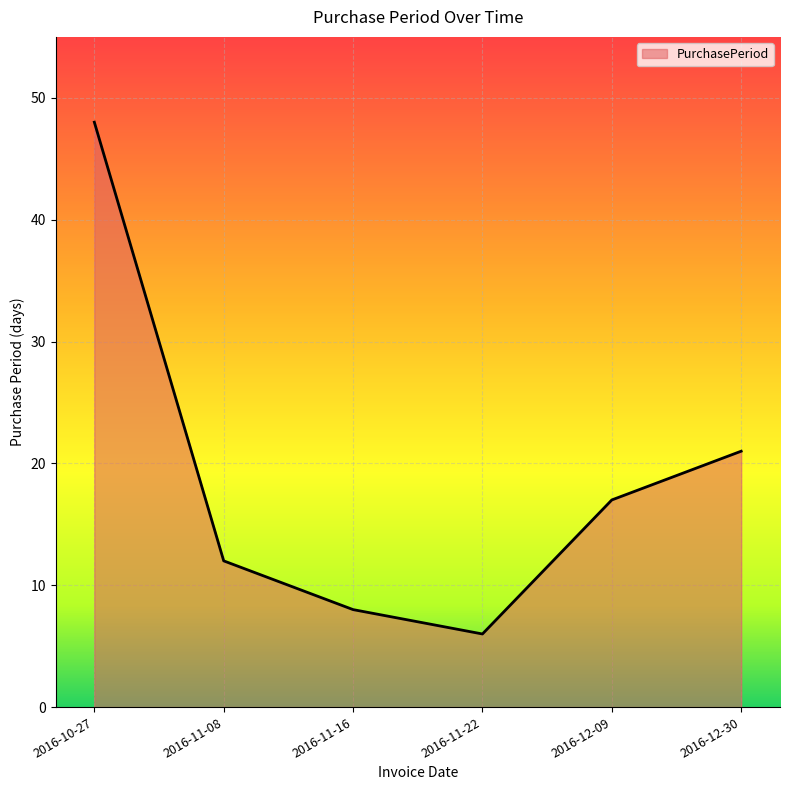

True or false: the data shows 12 at 2016-11-08.

True